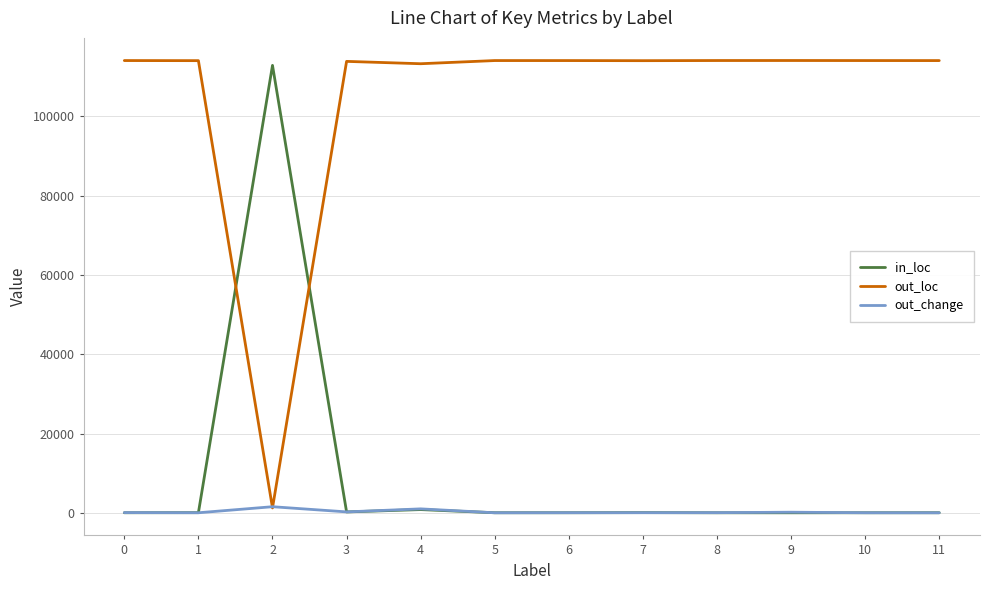

What is the greatest value displayed?

114123